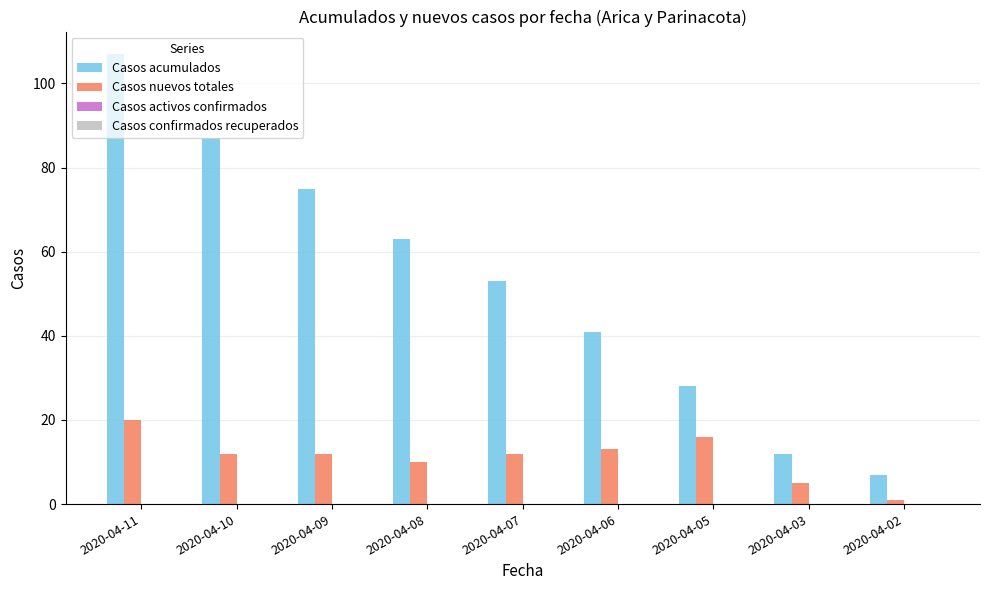

Which label corresponds to the smallest value in the chart?

2020-04-02